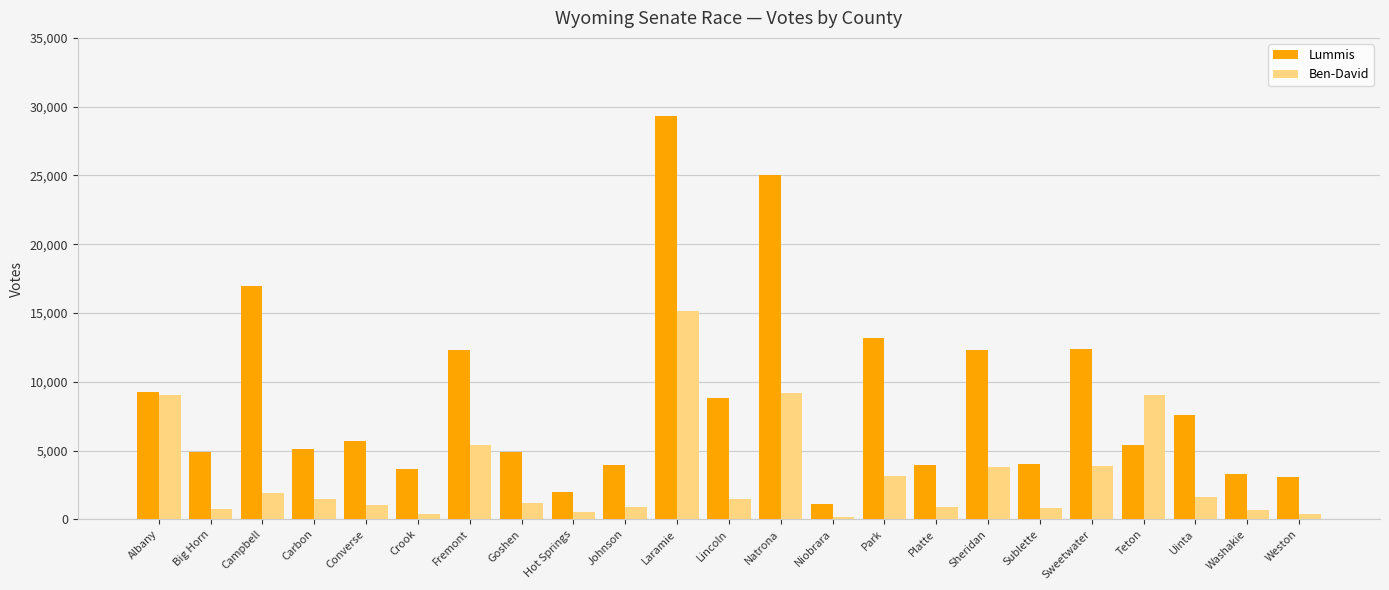

Which label corresponds to the largest value in the chart?

Laramie